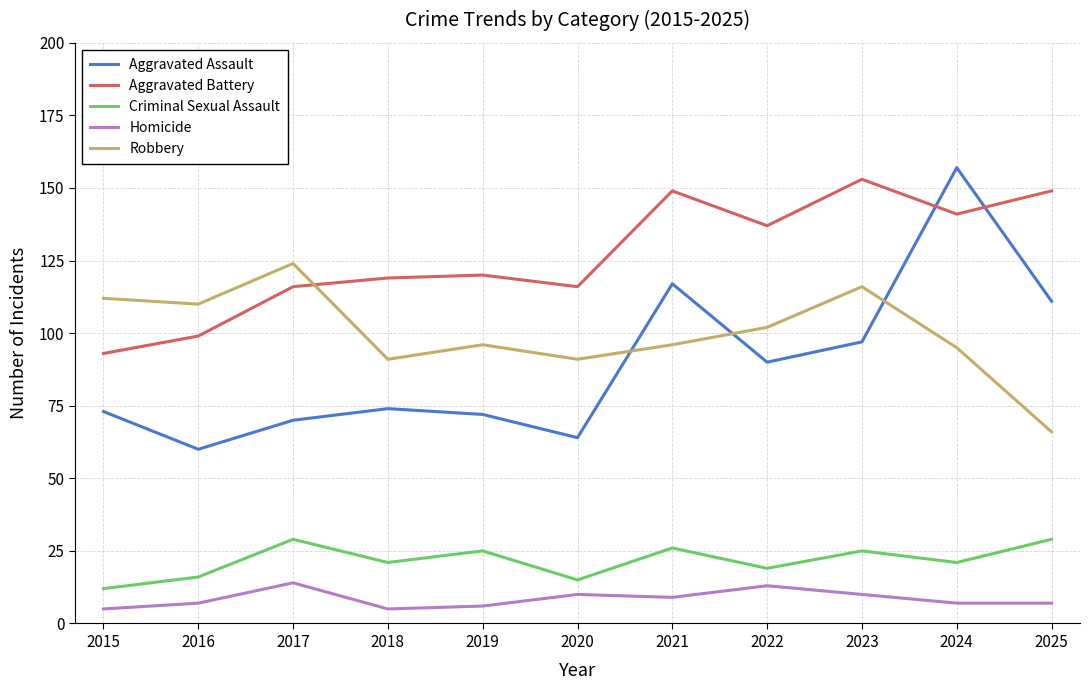

Between which two adjacent categories do Aggravated Battery and Aggravated Assault first intersect?

2023 and 2024